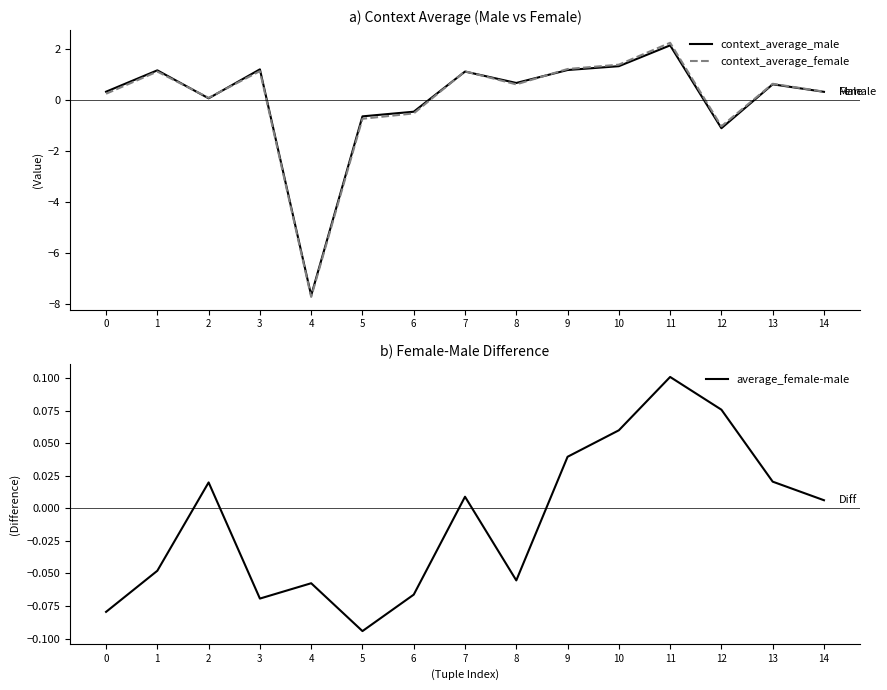

What is the sum of the context_average_female values at 12 and 0?

-0.8